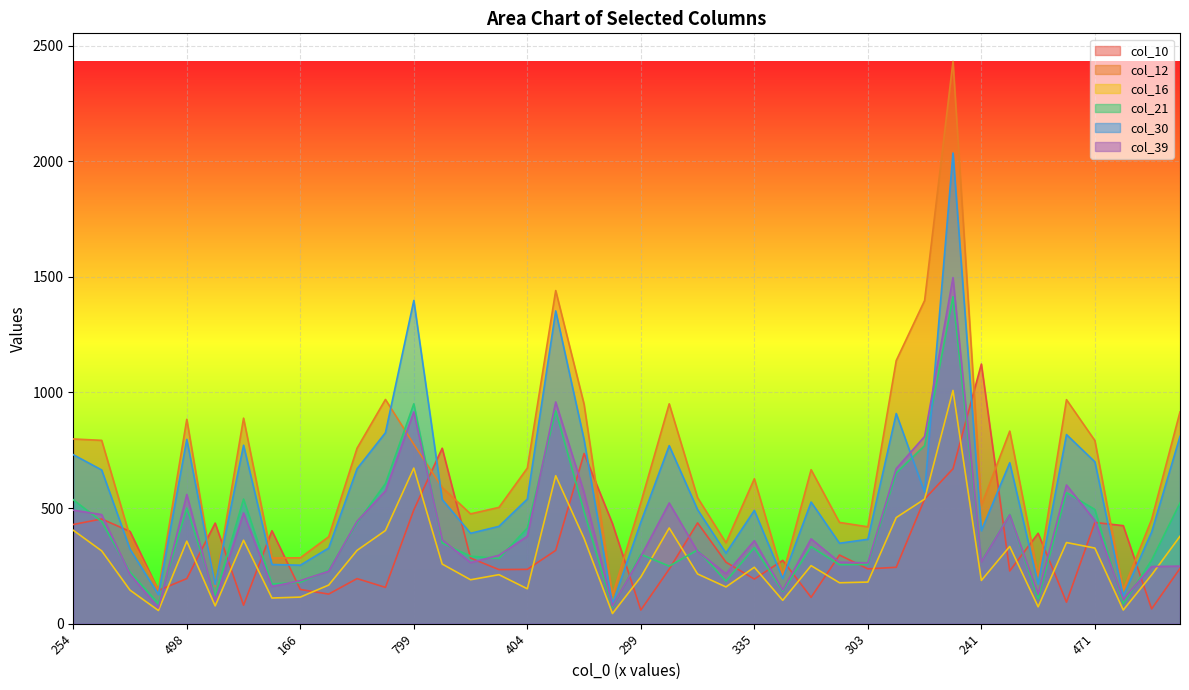

Which has a higher value, 394 or 345?

345